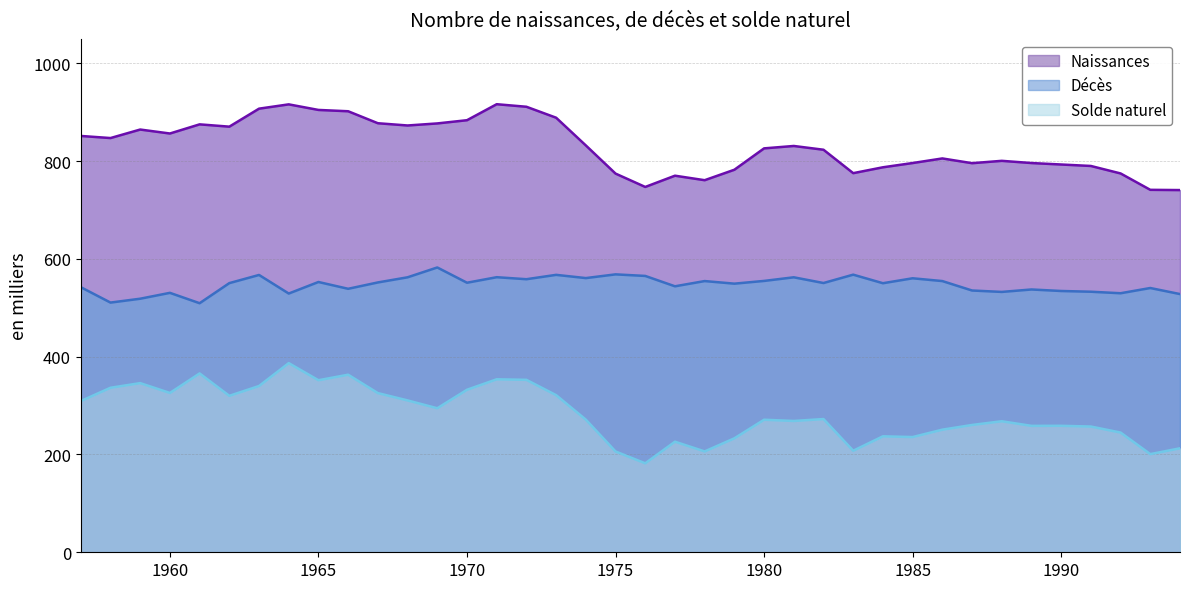

What is the difference between the highest and lowest values at 1965?

552.8